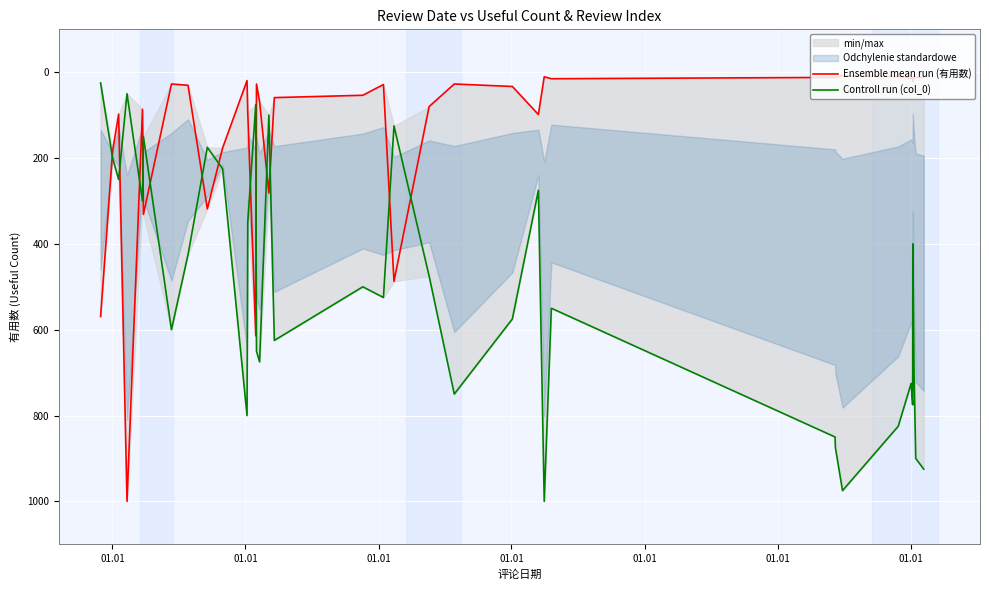

After their last crossing, which series has the higher values: Controll run (col_0) or Ensemble mean run (有用数)?

Controll run (col_0)